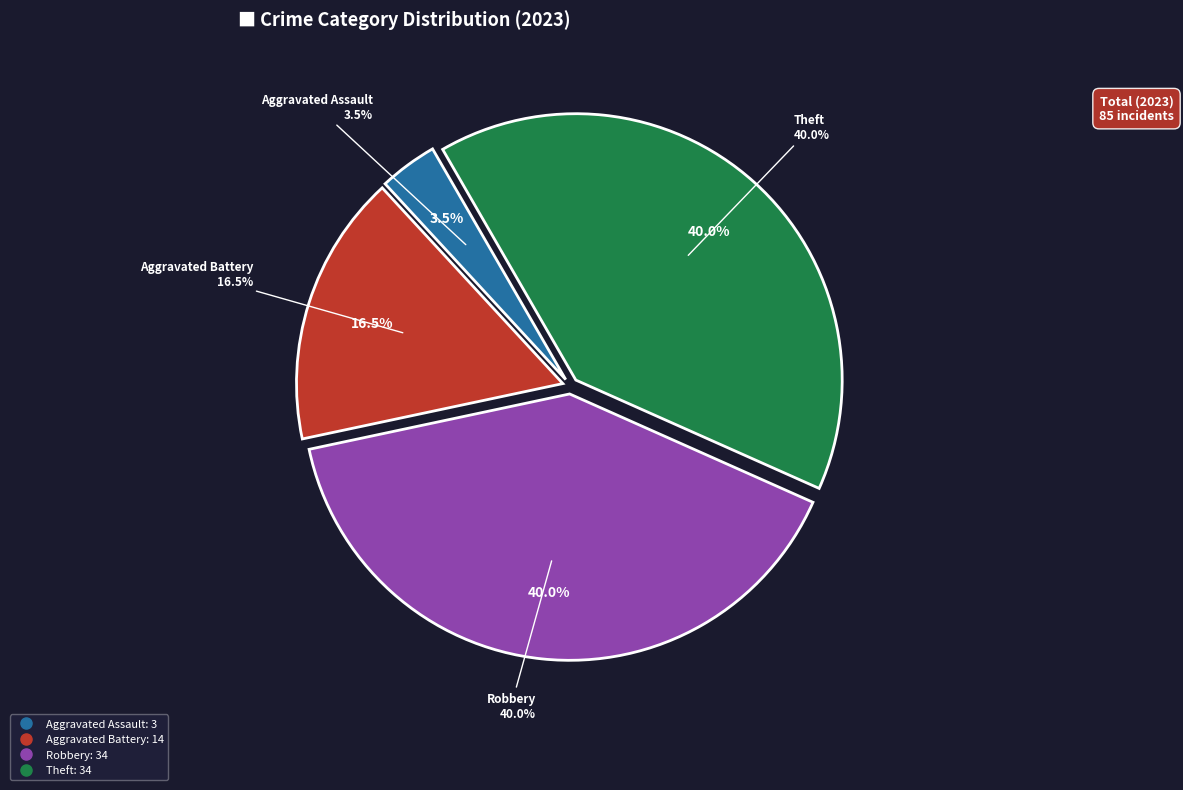

How many slices are in this pie chart?

4